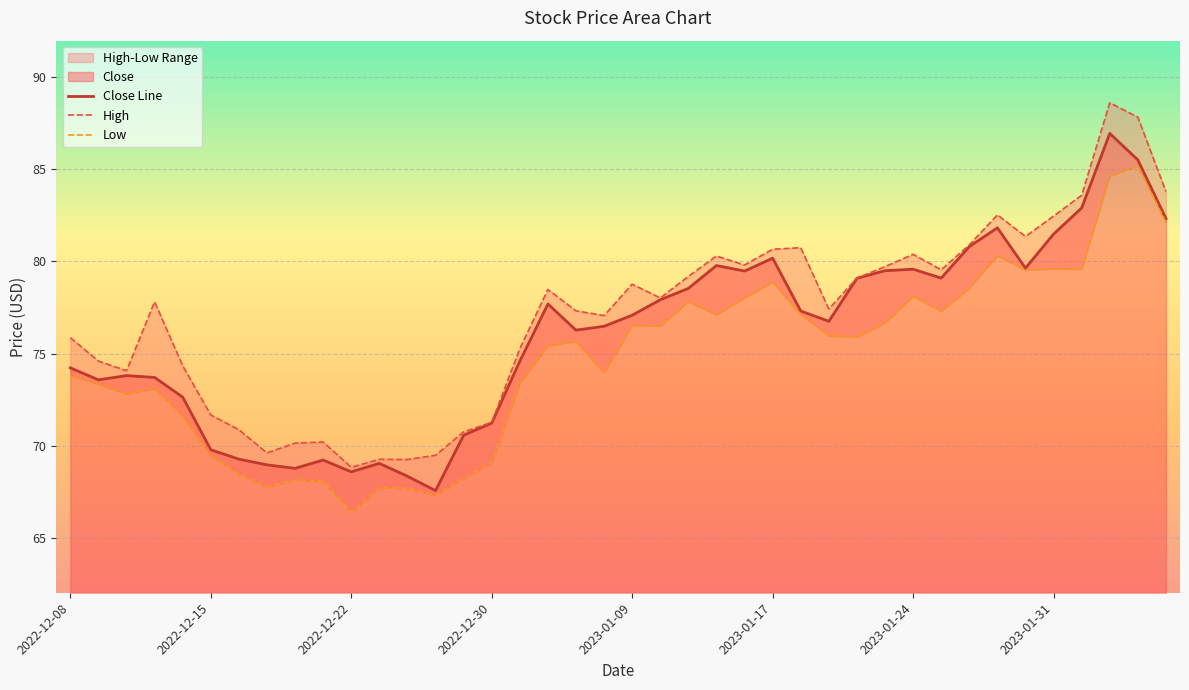

In High, how many points are lower than both neighbors (excluding endpoints)?

10